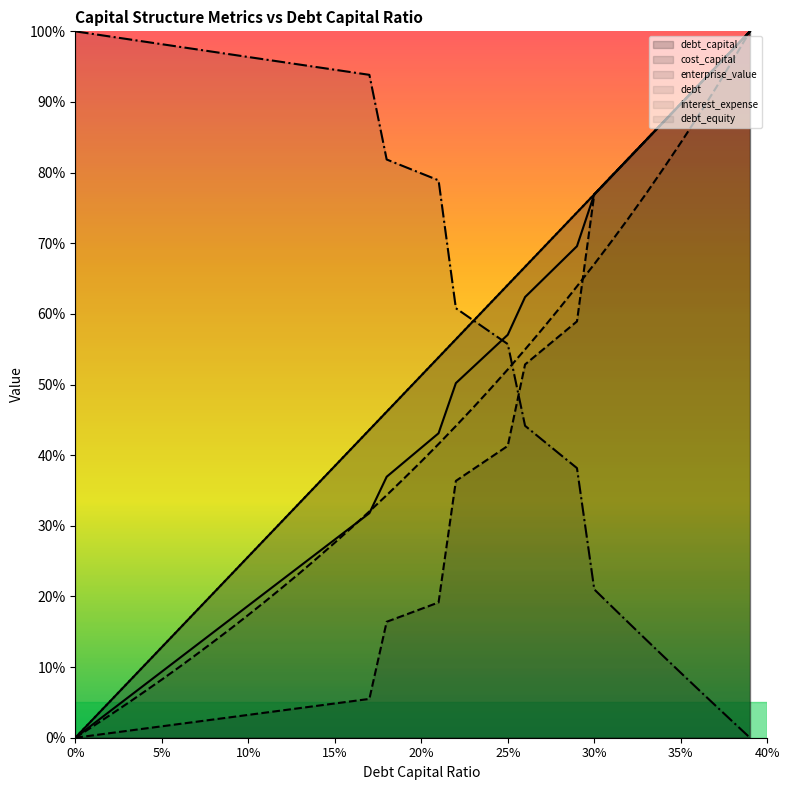

What is the difference between the second highest and minimum values in the debt_equity series?

1.0